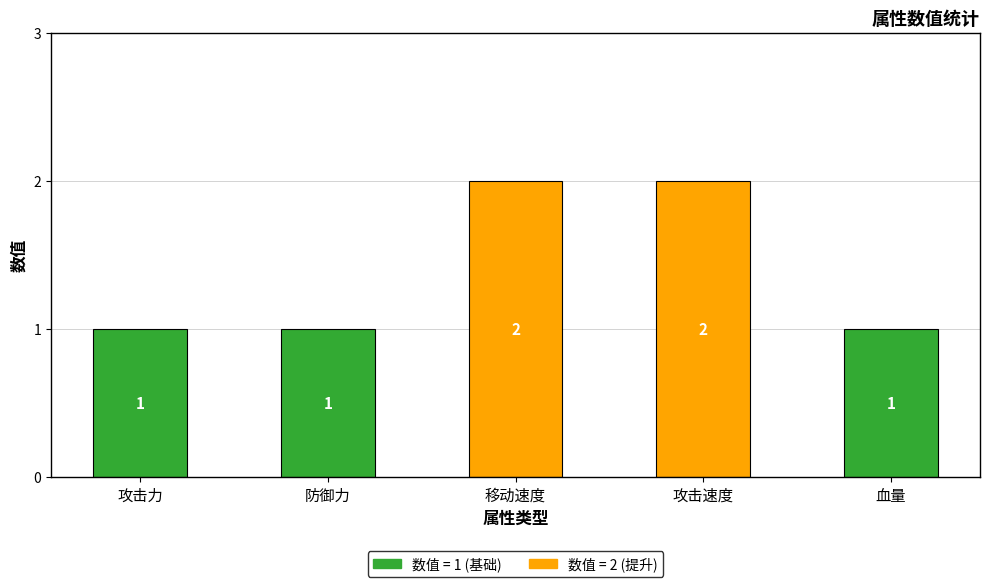

What is the smallest value displayed?

1